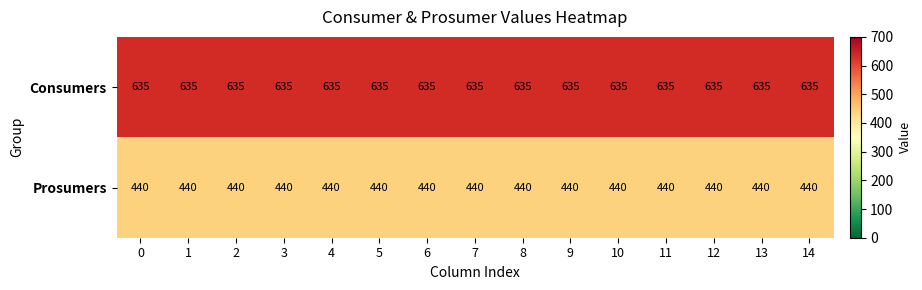

What is the total value across all series at 13?

1075